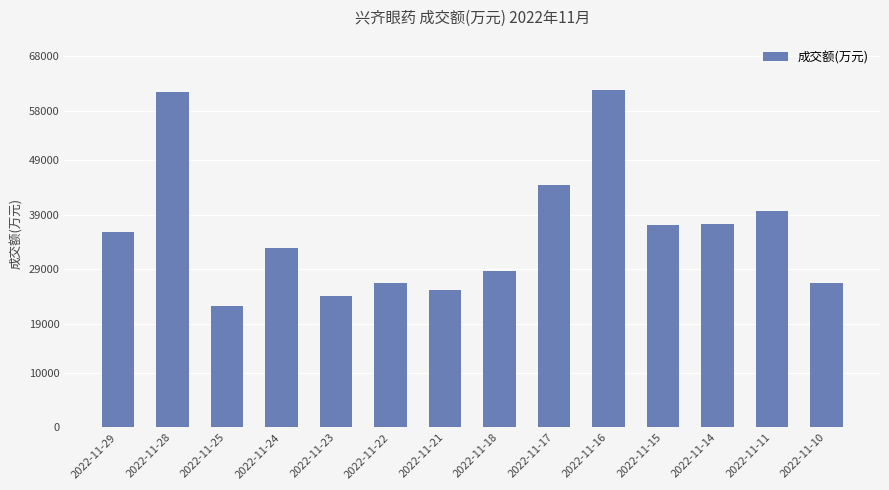

What is the maximum value shown in the chart?

61772